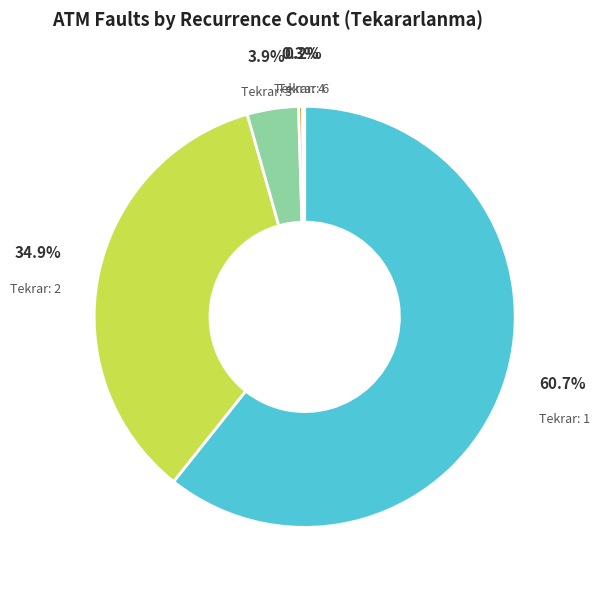

Is there any slice that represents more than half of the pie?

Yes